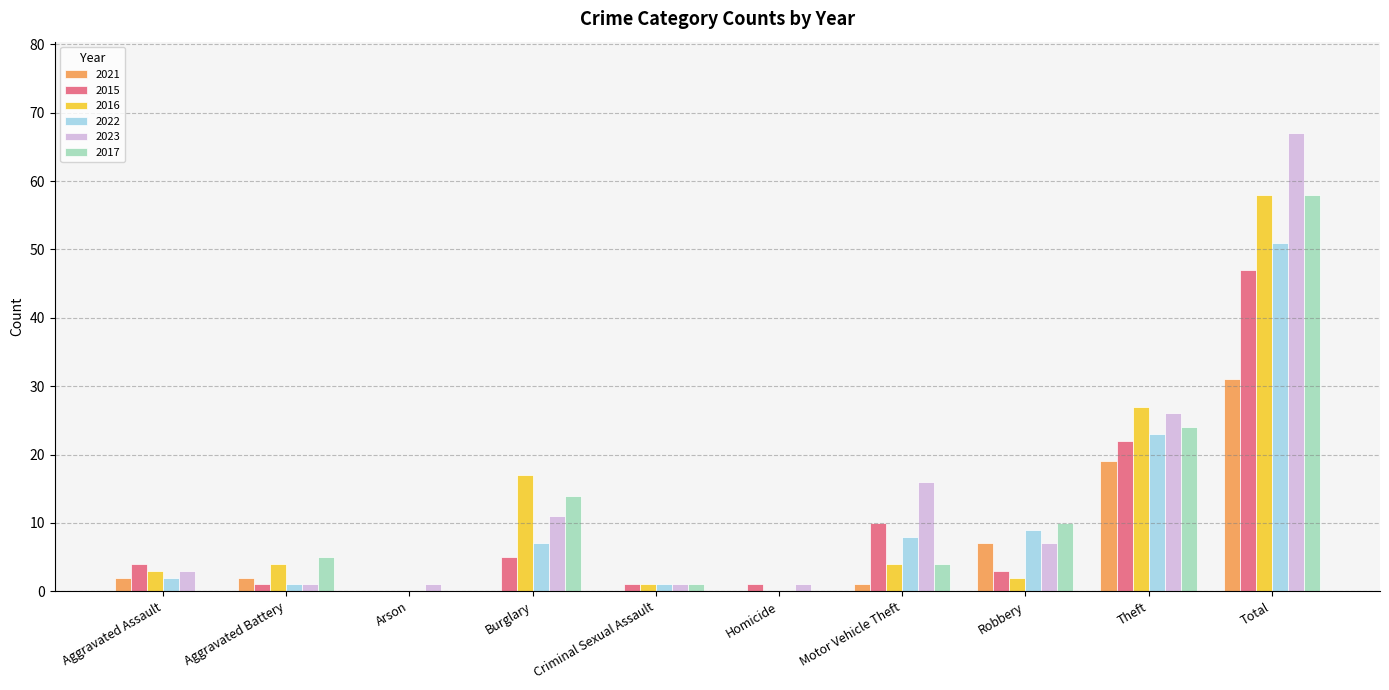

Which category has the highest value across all series?

Total